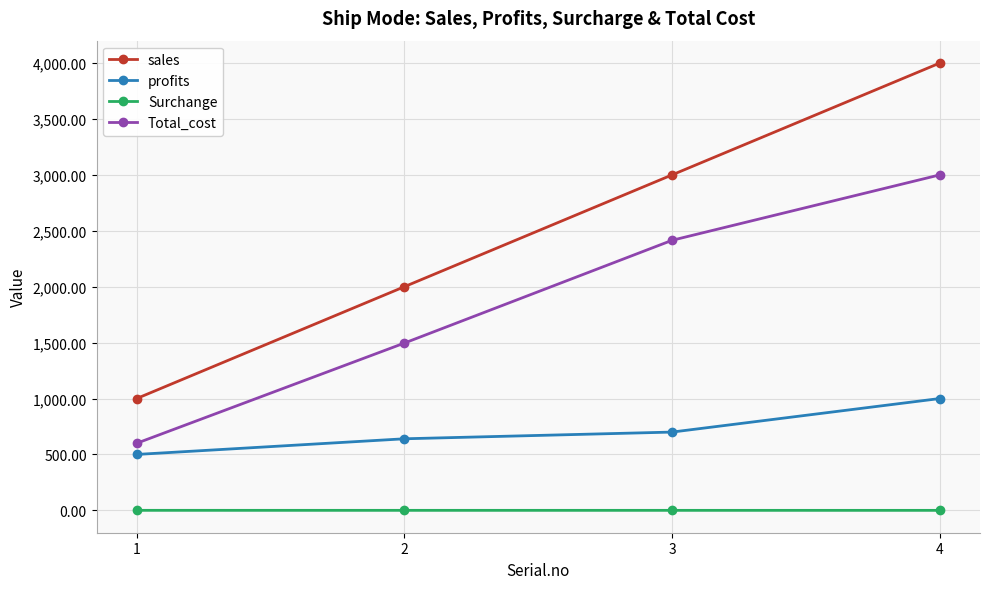

What is the difference between the second highest and second lowest values in the sales series?

1000.0